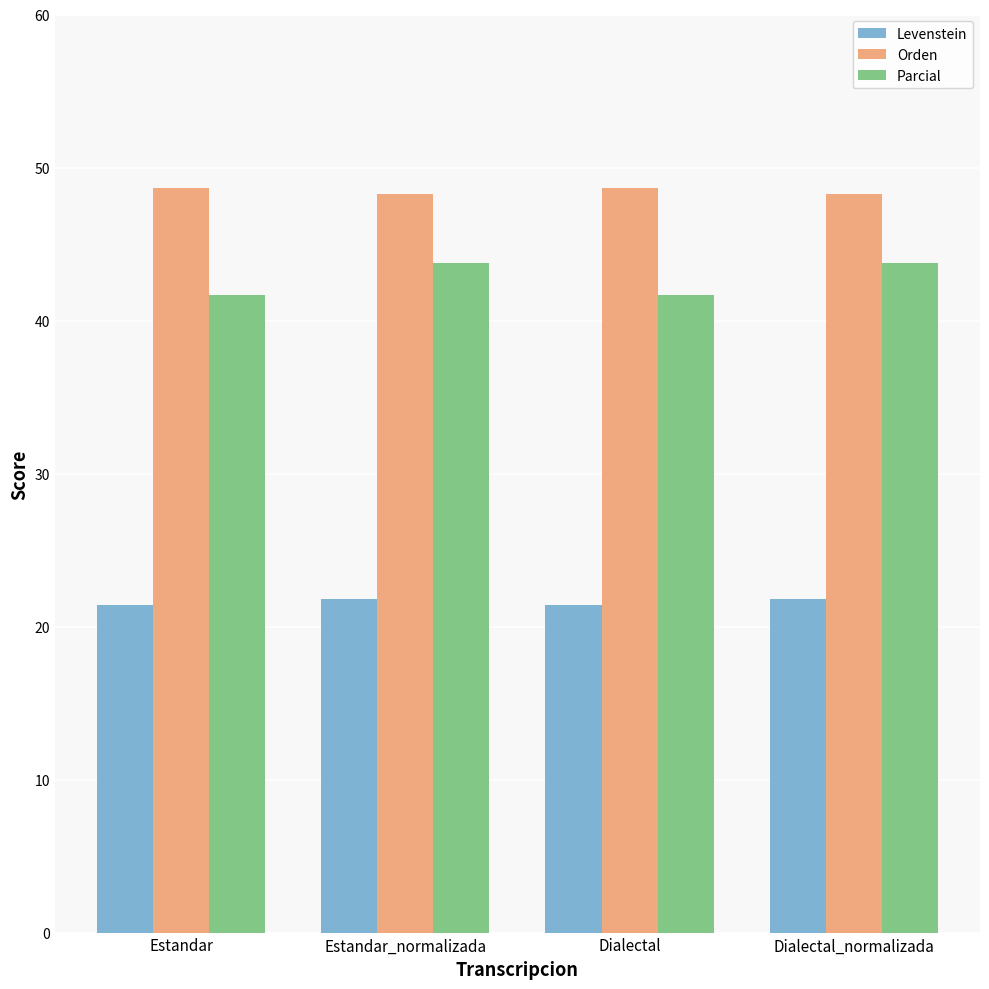

What is the total value across all series at Estandar_normalizada?

113.8